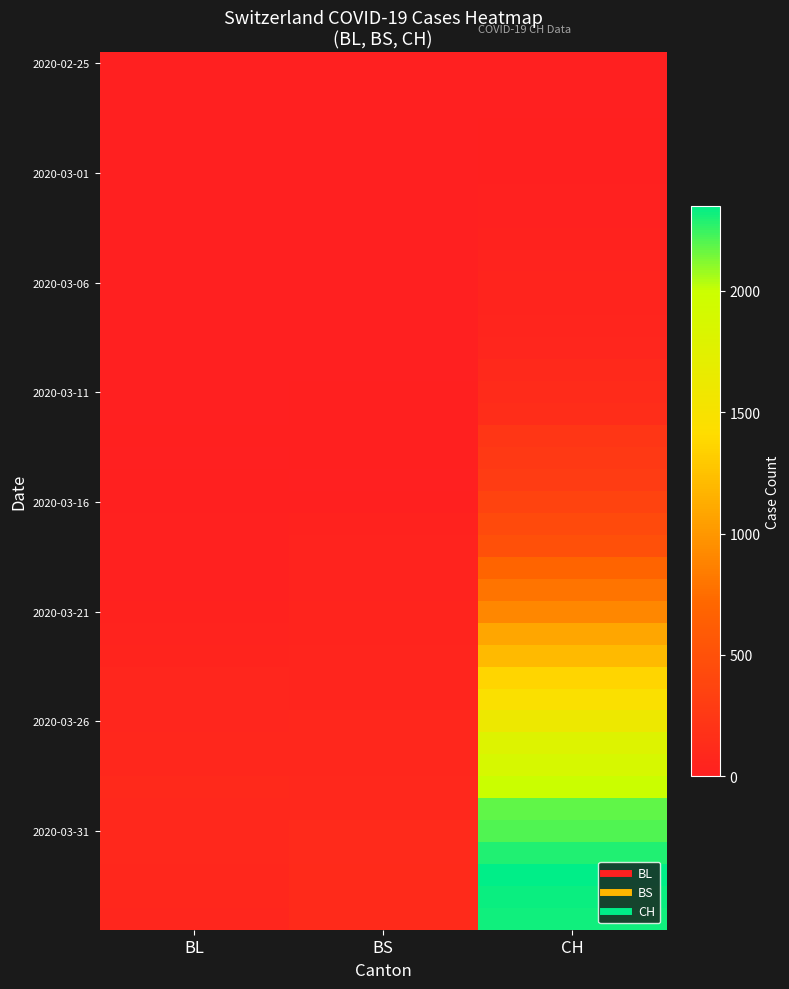

Which label corresponds to the smallest value in the chart?

BL